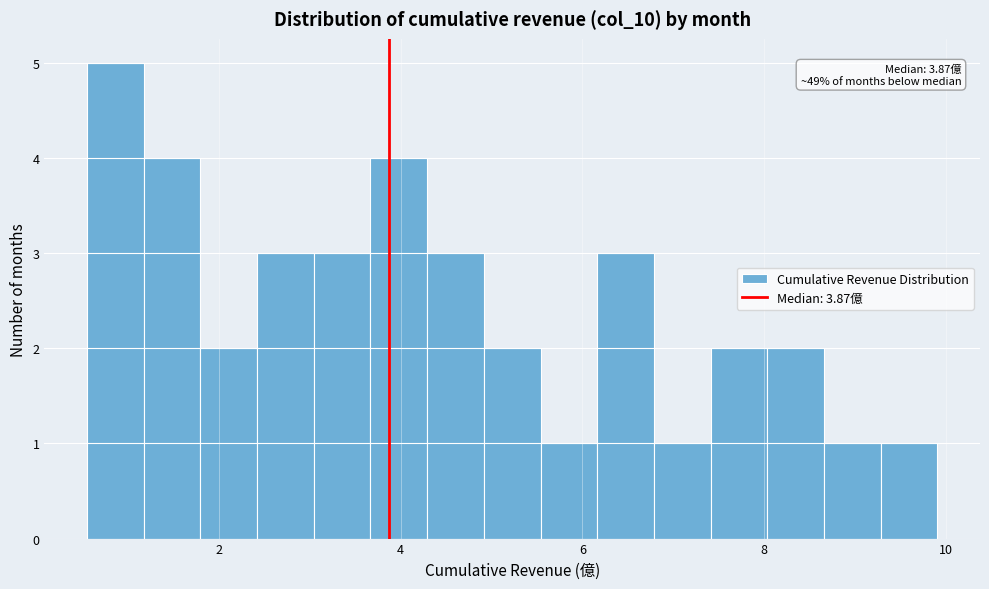

Read against the x-axis, roughly where is the centre of the tallest bar?

0.8